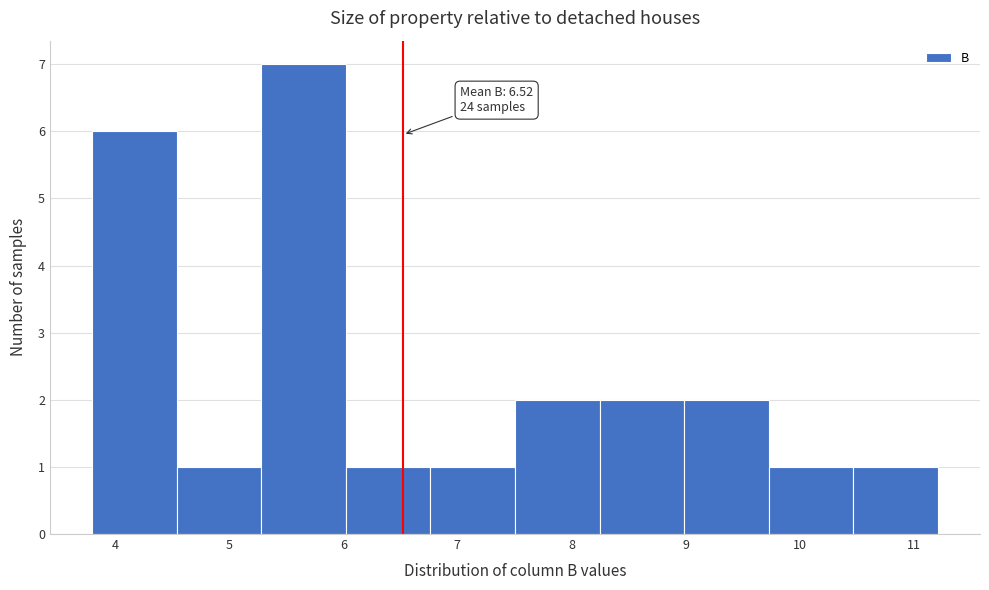

Over which range of the x-axis is the bar tallest?

5.3 to 6.0